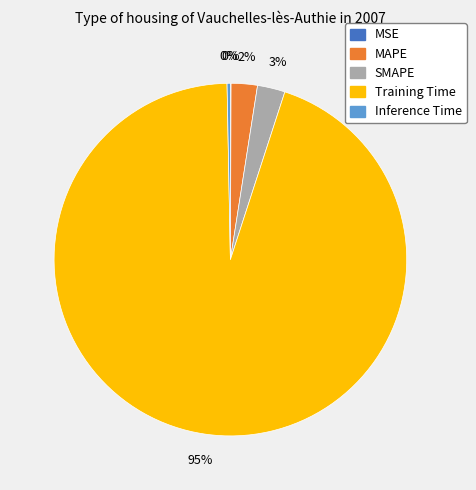

Is it true that Inference Time is 0% of the pie?

True